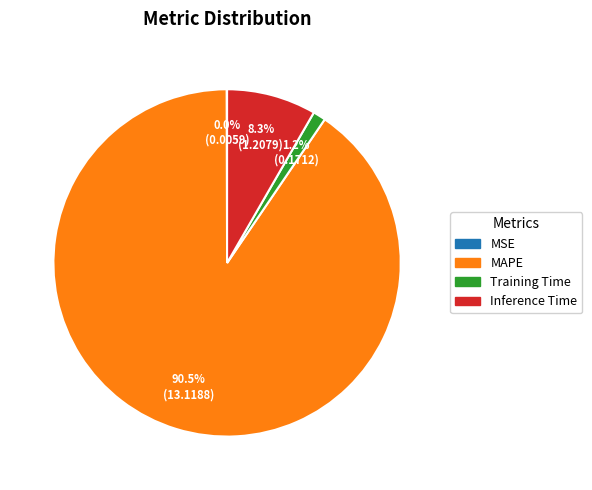

Is the sum of Training Time and MAPE greater than half?

Yes